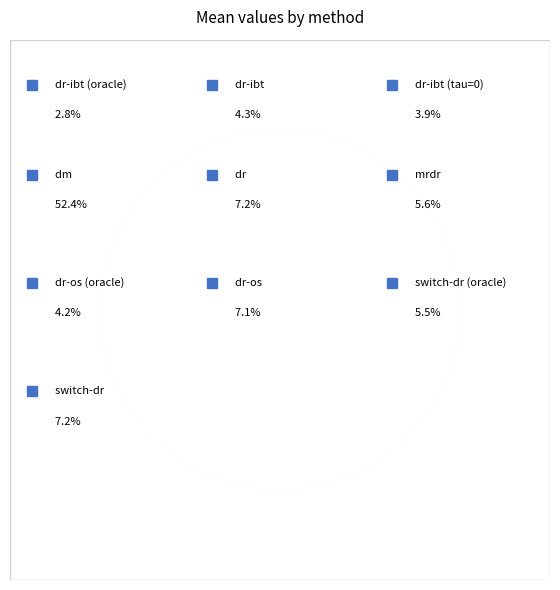

What is the smallest slice in the pie chart?

dr-ibt (oracle)